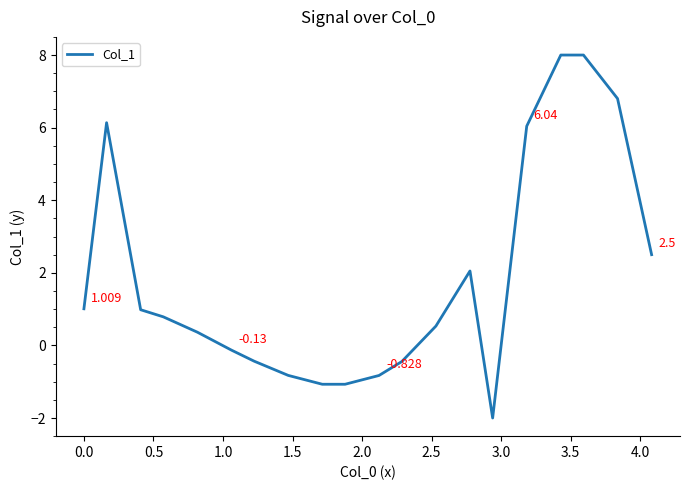

How many lines are shown in the chart?

1